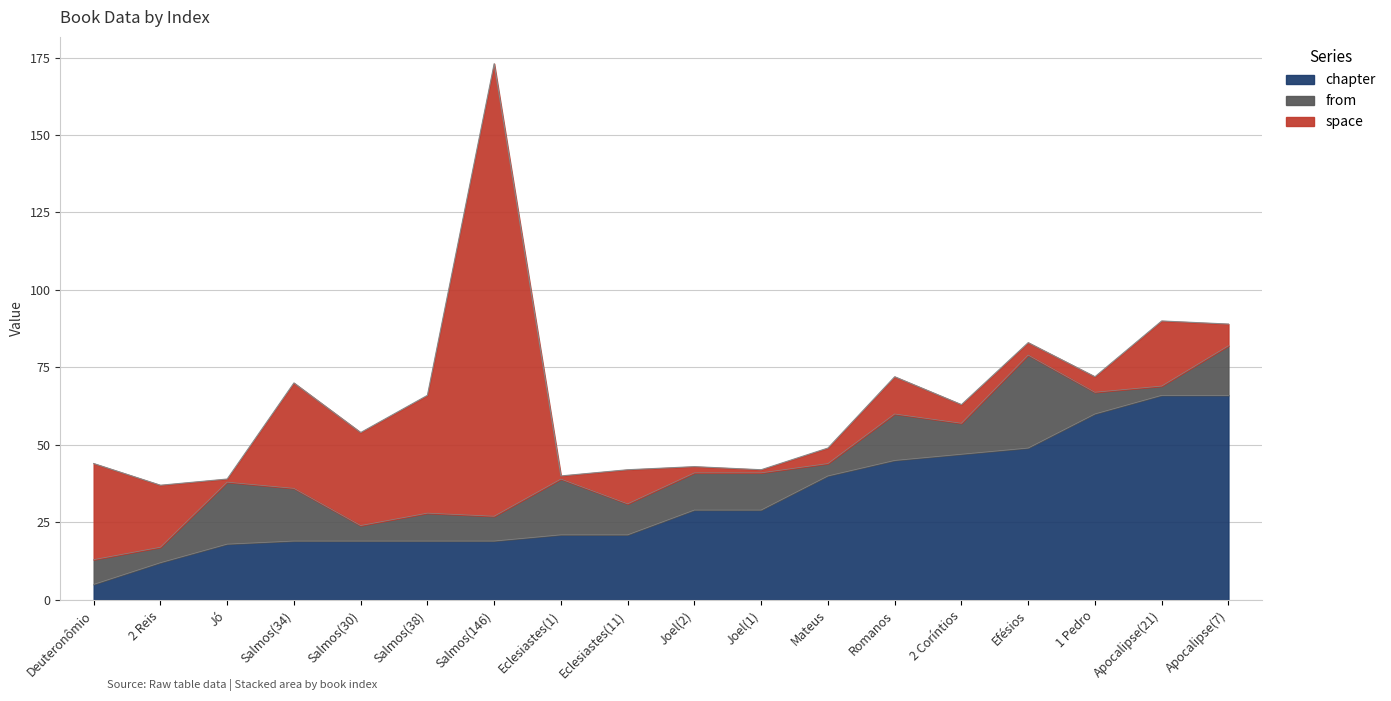

At which category does space reach its first local valley?

Jó